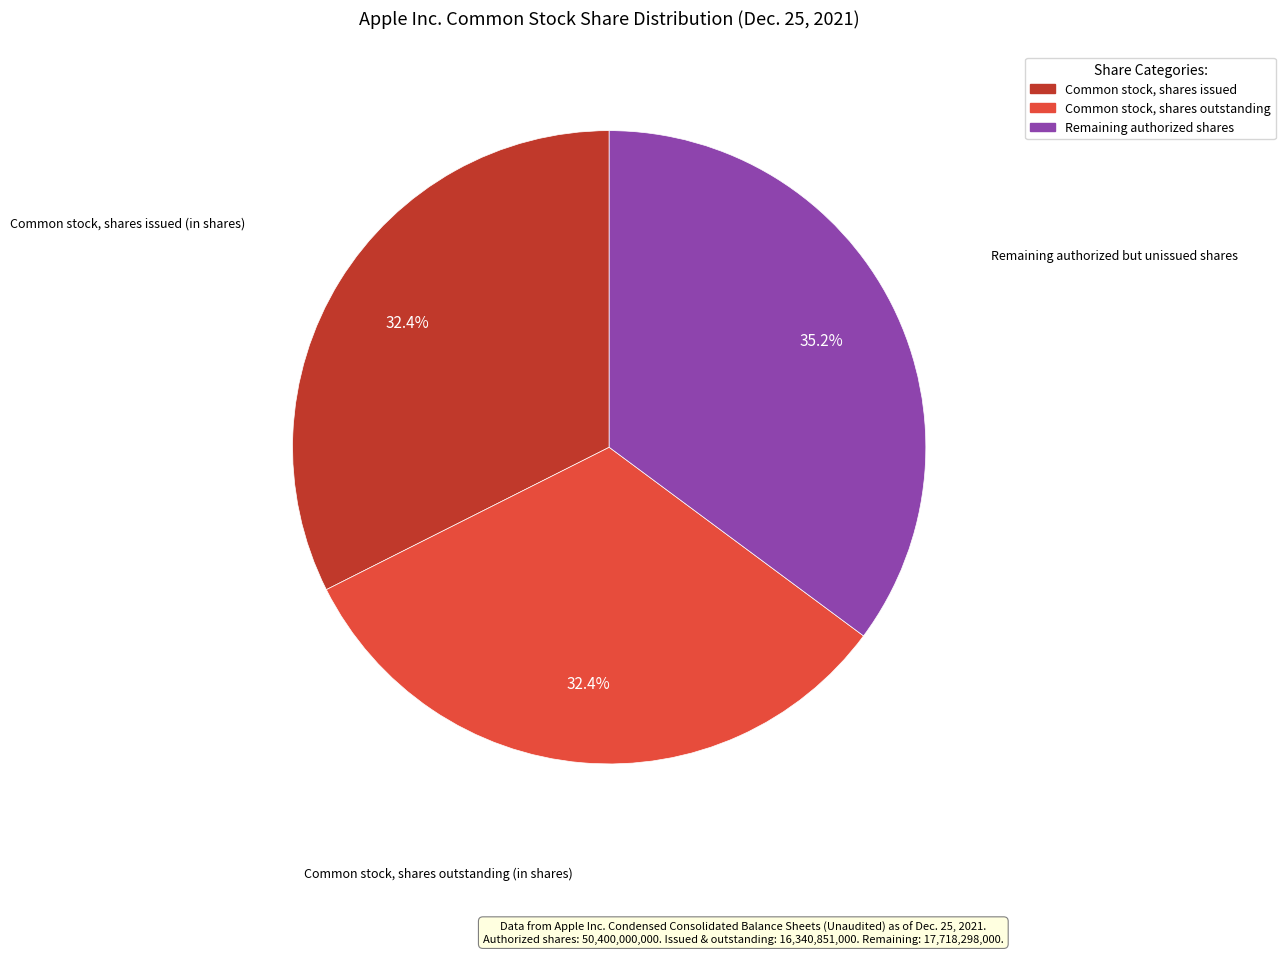

Is there a majority slice in this chart?

No